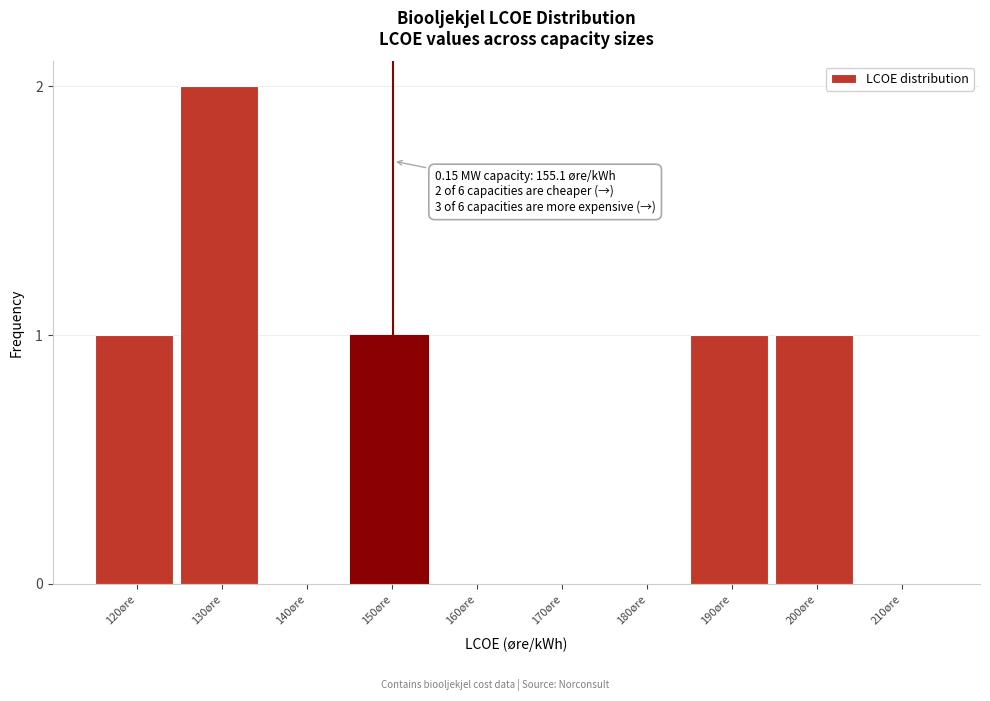

Reading left to right, transcribe all the data shown in this chart.

120øre=1	130øre=2	140øre=0	150øre=1	160øre=0	170øre=0	180øre=0	190øre=1	200øre=1	210øre=0